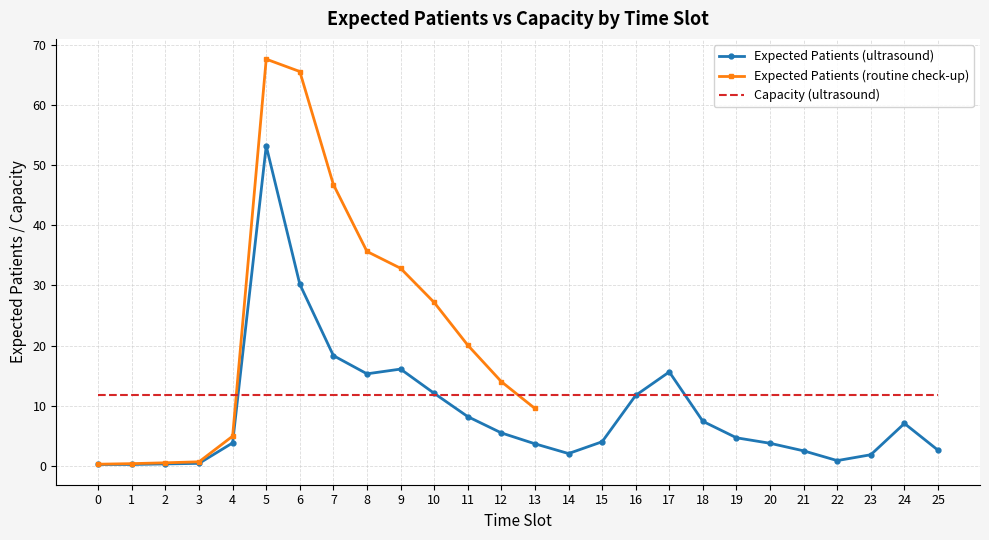

The value of Expected Patients (ultrasound) at 24 is 7.0. True or false?

True